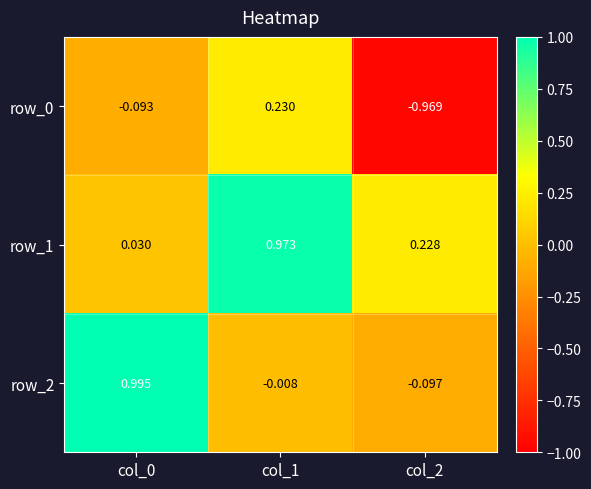

Is the value of row_2 at col_1 greater than the value of row_0 at col_2?

Yes